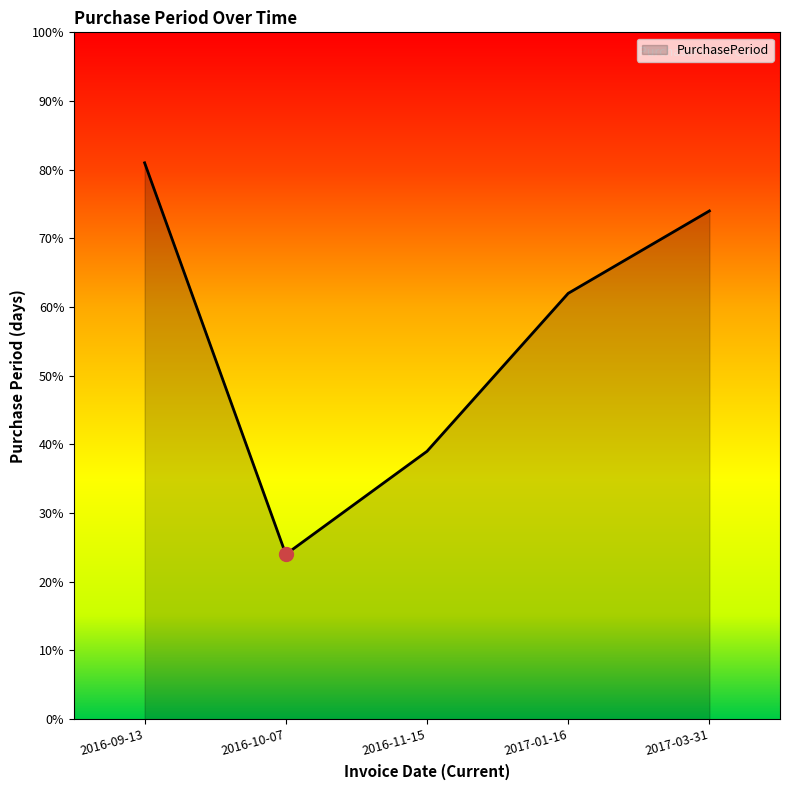

Reading left to right, transcribe all the data shown in this chart.

81	24	39	62	74